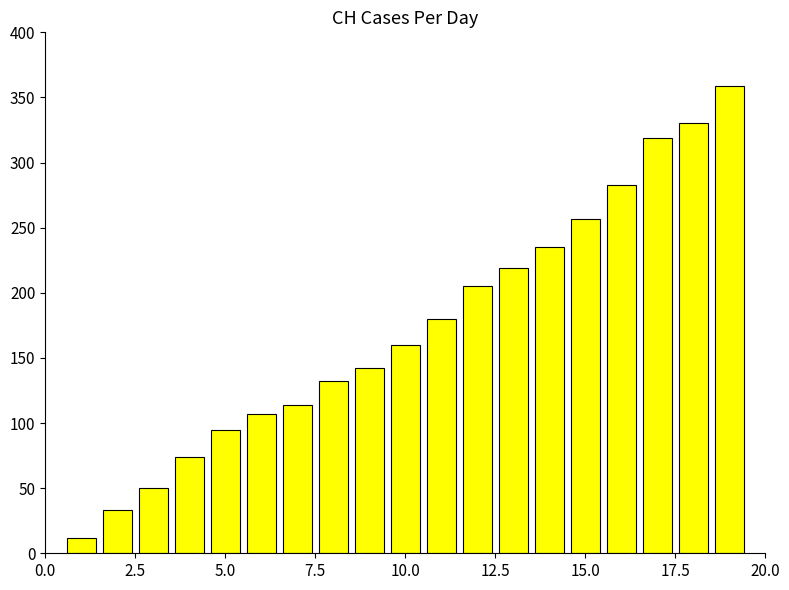

What is the sum of all values?

3306